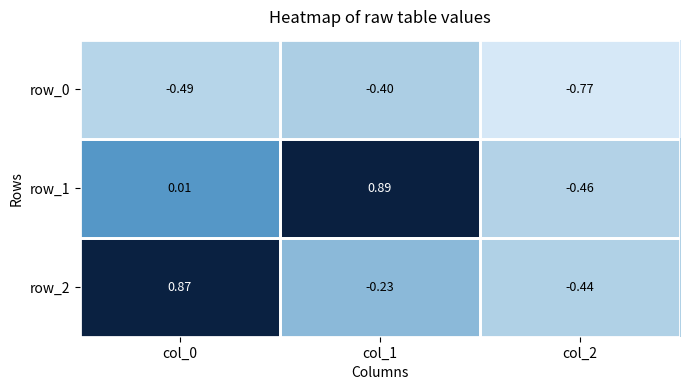

Reading left to right, transcribe all the data shown in this chart.

row_0: -0.5	-0.4	-0.8
row_1: 0.0	0.9	-0.5
row_2: 0.9	-0.2	-0.4